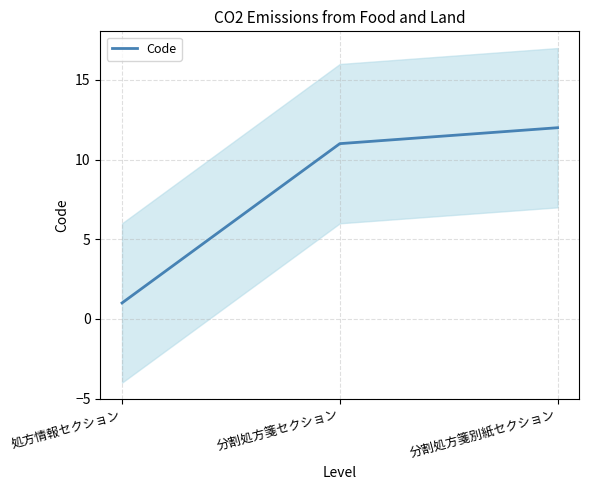

What is the label of the 2nd point from the right?

分割処方箋セクション